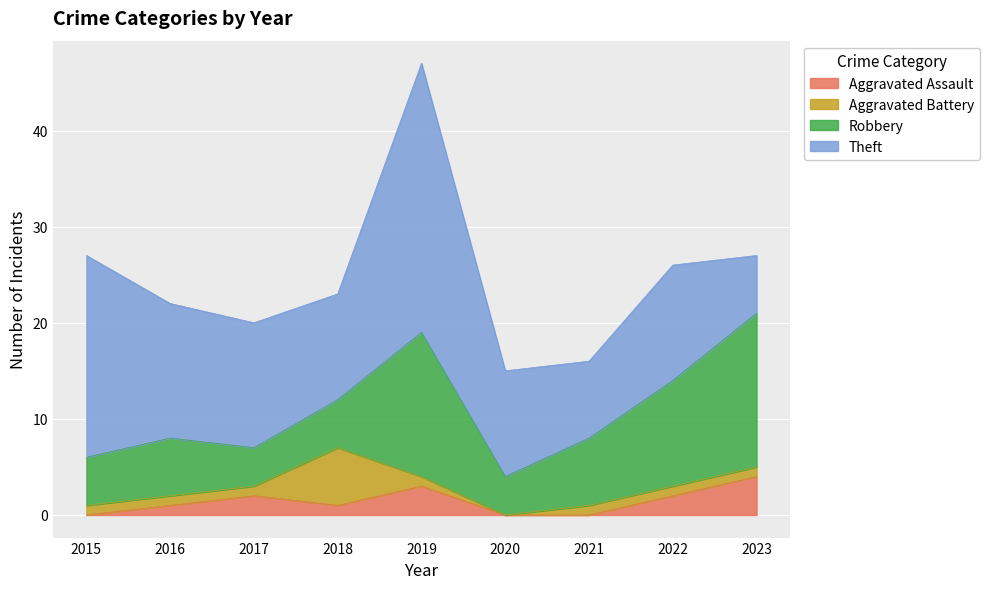

Reading left to right, extract all data points from this chart.

Aggravated Assault: 0	1	2	1	3	0	0	2	4
Aggravated Battery: 1	1	1	6	1	0	1	1	1
Robbery: 5	6	4	5	15	4	7	11	16
Theft: 21	14	13	11	28	11	8	12	6